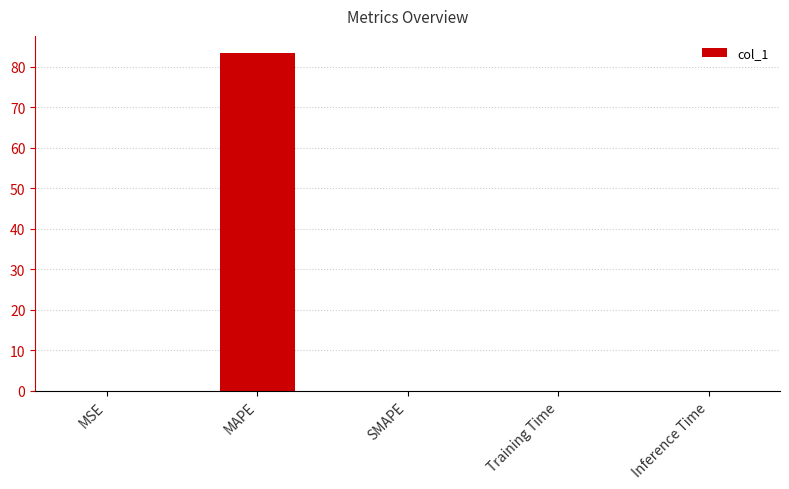

The value at SMAPE is 33.0. True or false?

False